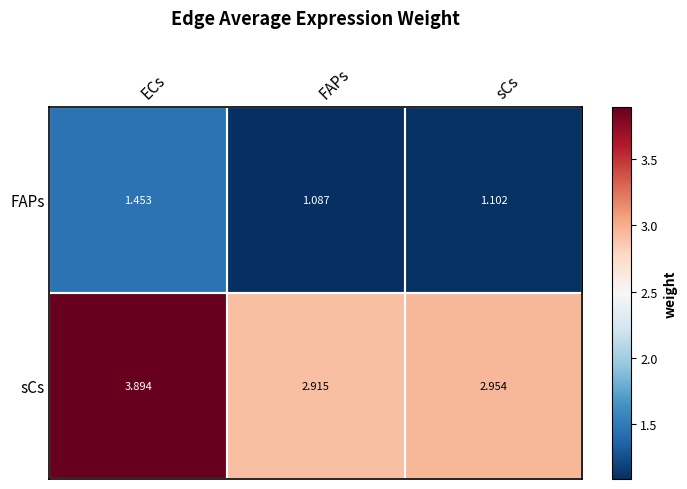

List the series in order of their overall mean, lowest first.

FAPs, sCs